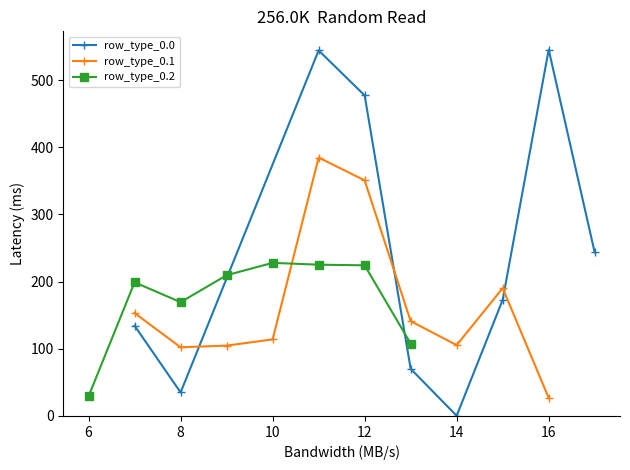

True or false: row_type_0.0 has more than 2 points higher than both neighbors.

False